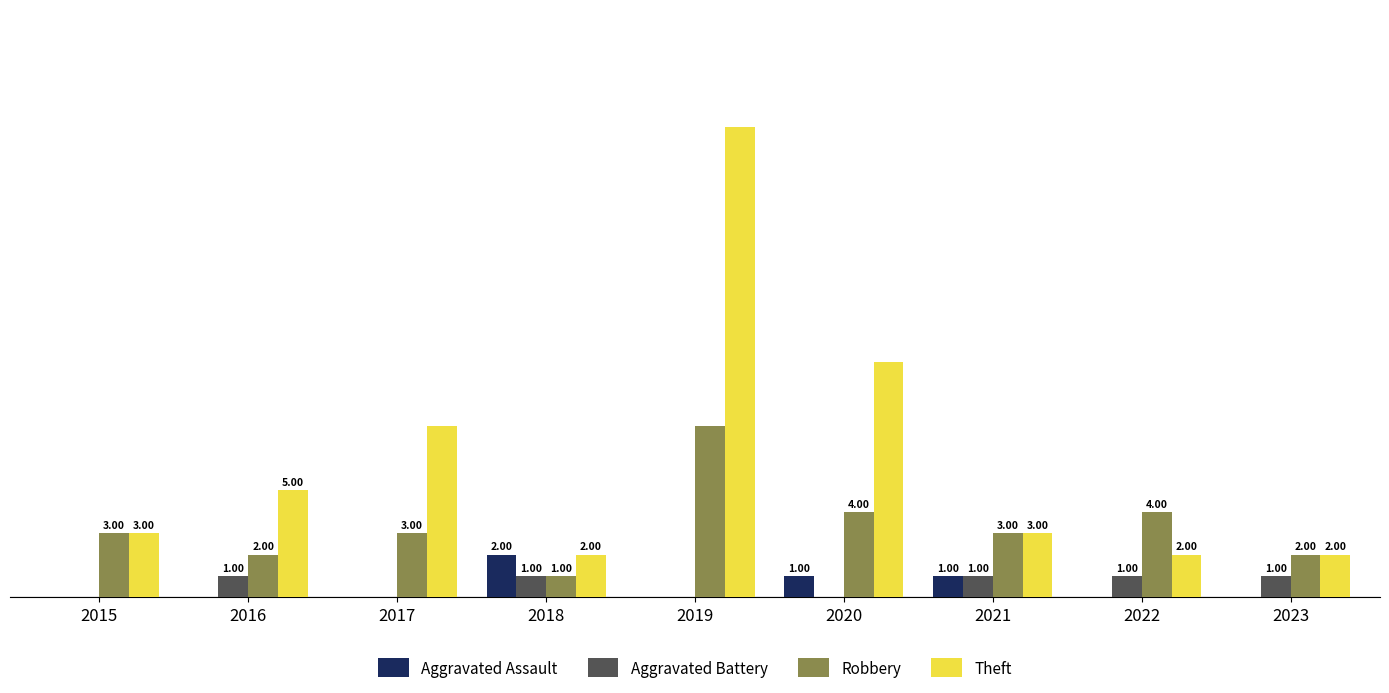

Is the value of Robbery at 2020 greater than the value of Theft at 2018?

Yes